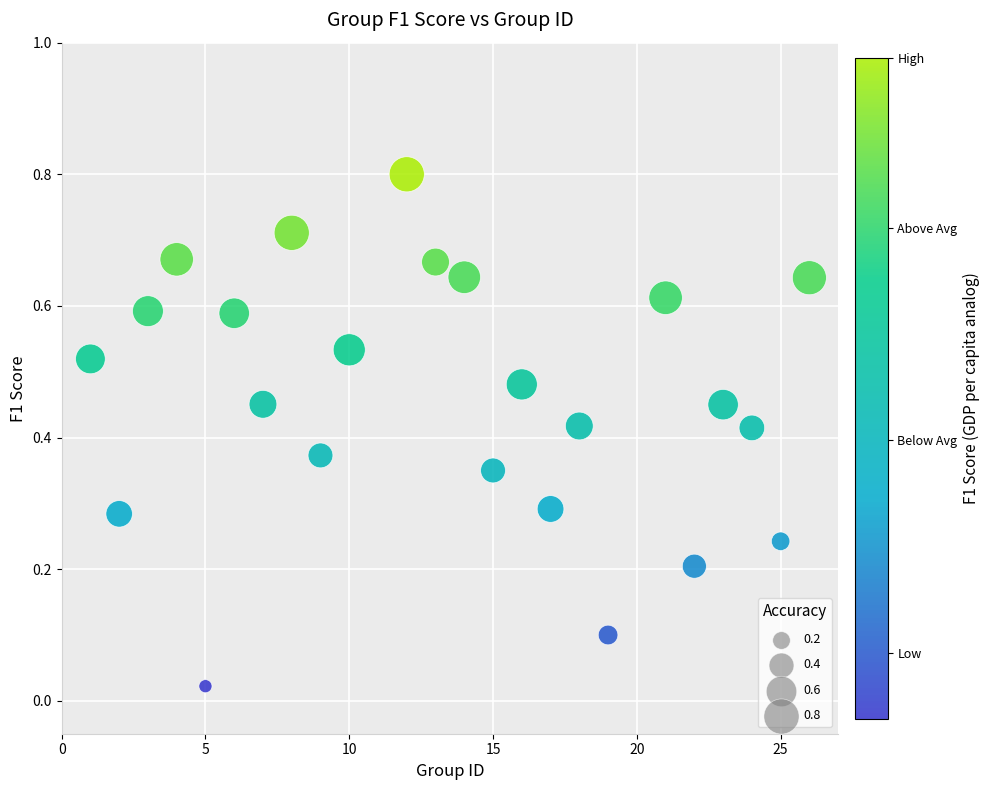

What is the range of Y values (max minus min)?

0.8